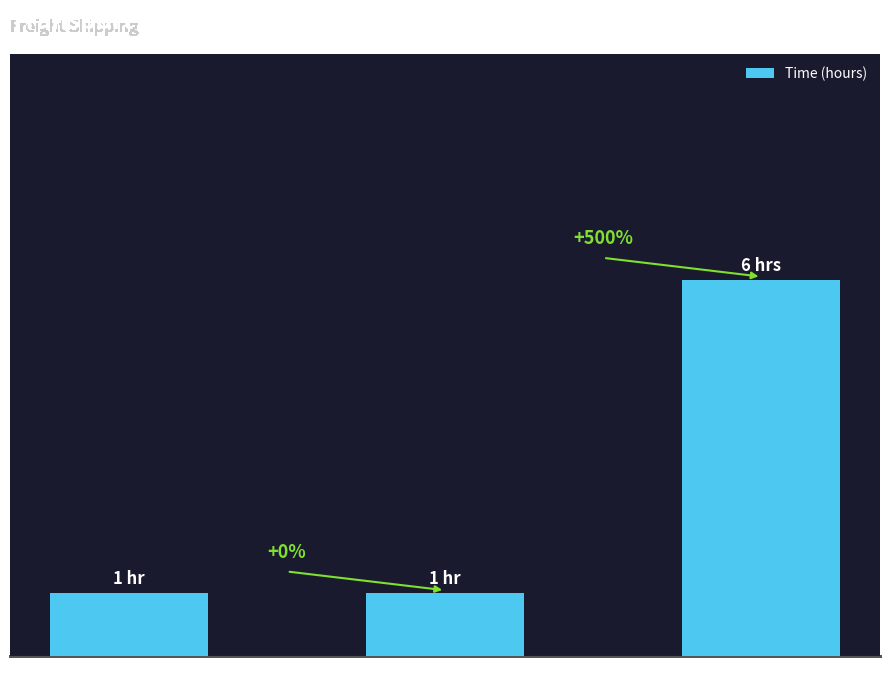

Are the bars horizontal?

No